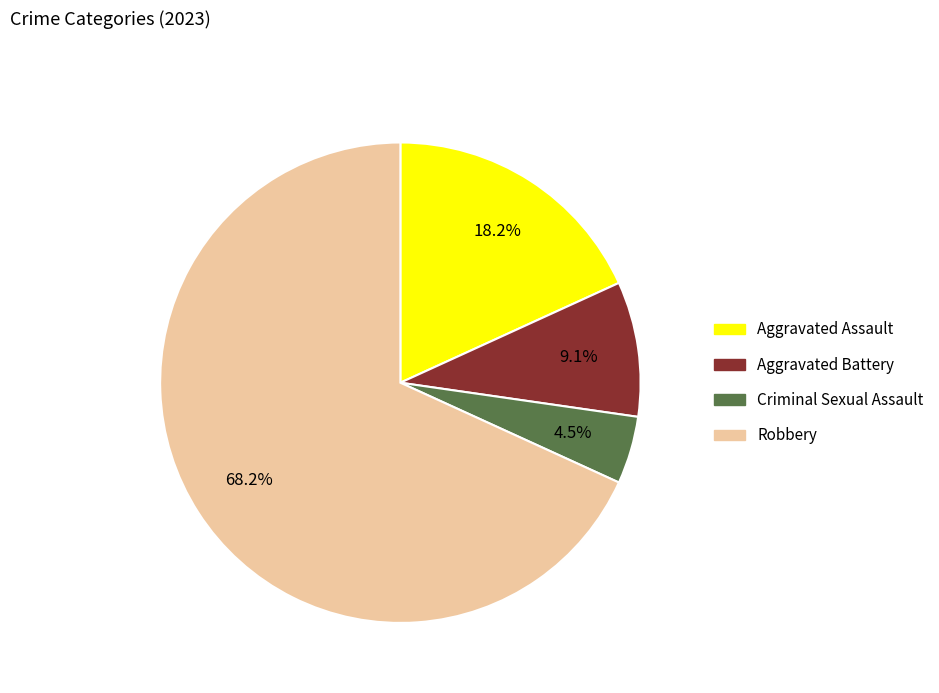

What is the ratio of the value at Aggravated Assault to the value at Criminal Sexual Assault?

4.0